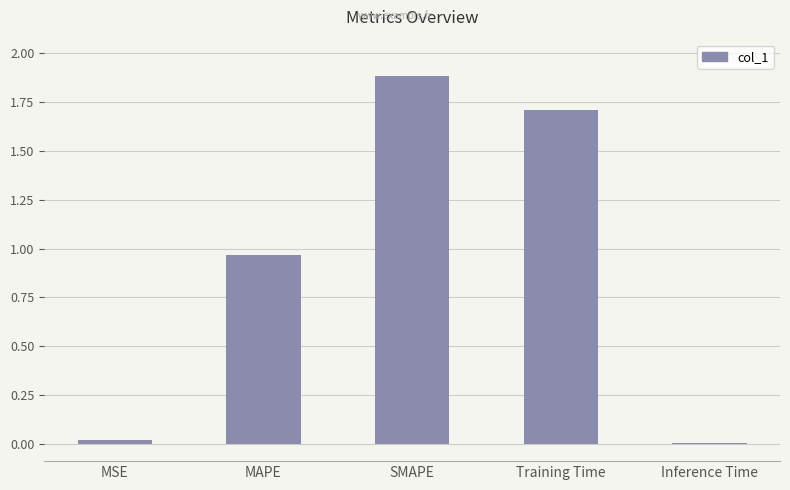

How many categories are shown in the chart?

5